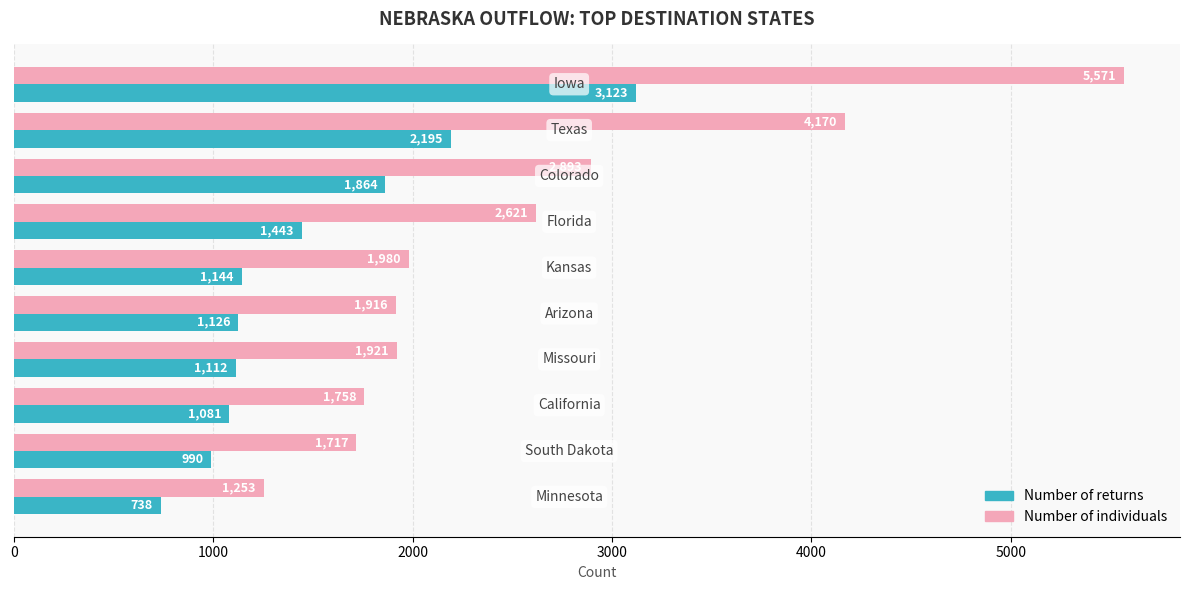

At how many categories does at least one series exceed 2139?

4